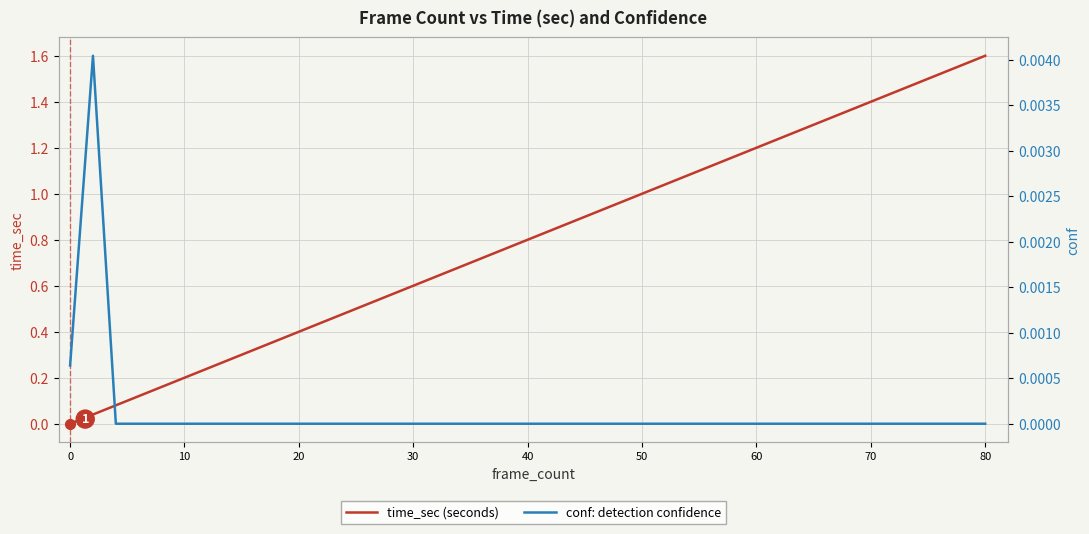

The value of conf at 70 is 0.0. True or false?

False